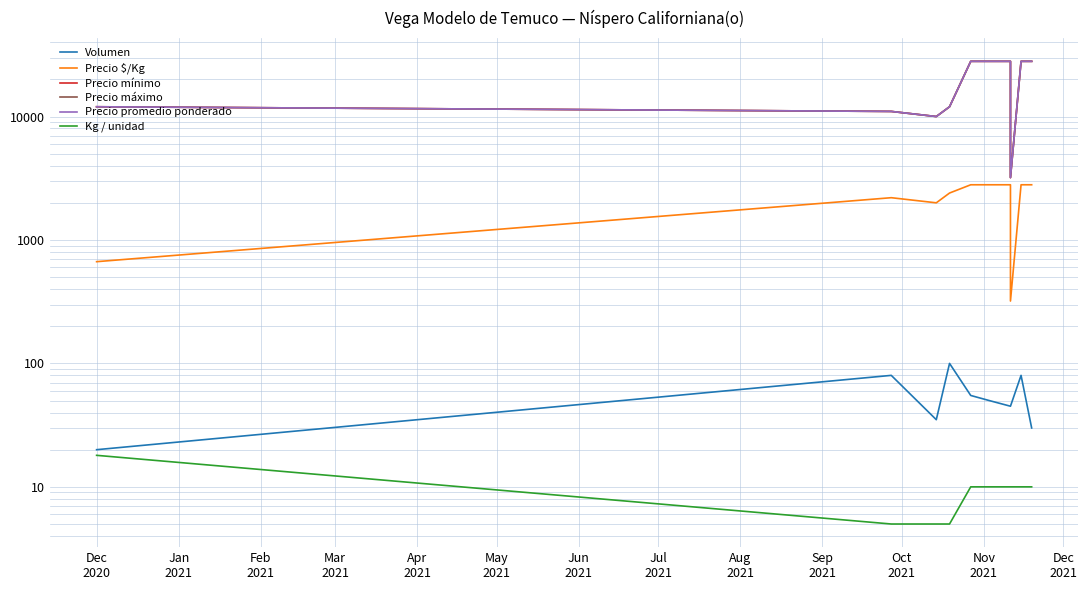

At which label is Precio promedio ponderado closest to 15600?

Dec
2020